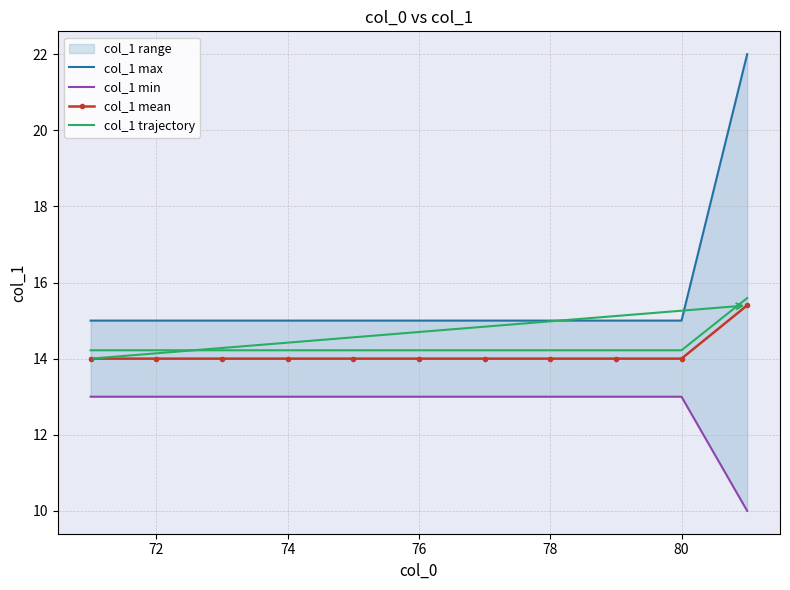

True or false: col_1 trajectory and col_1 min intersect in this chart.

False